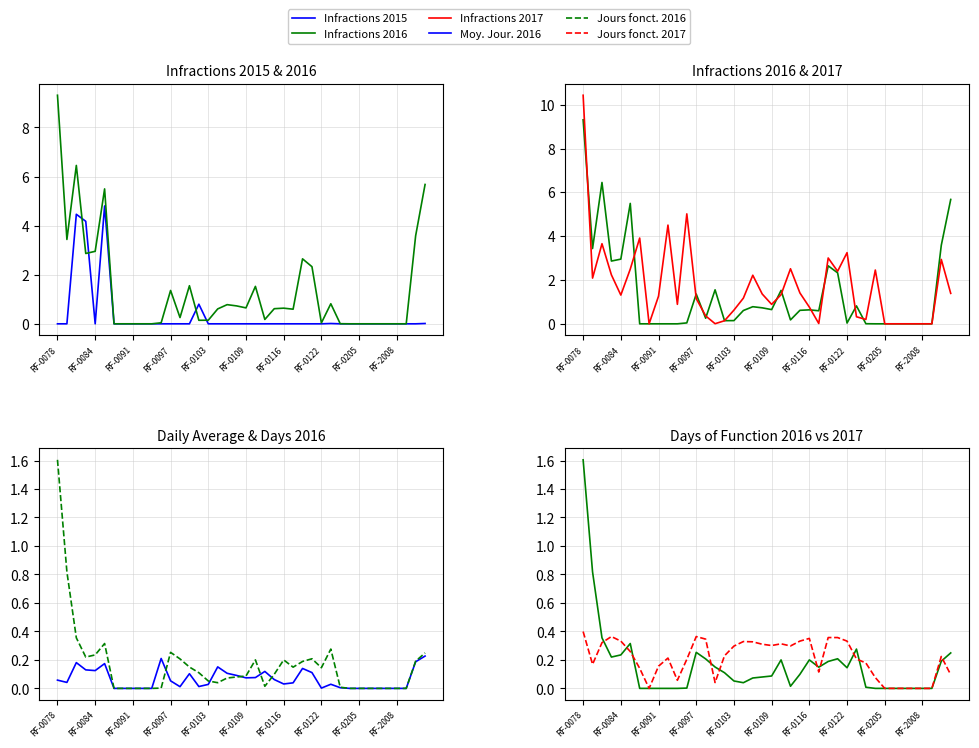

What is the average value of the Moy. Jour. 2016 series?

0.1